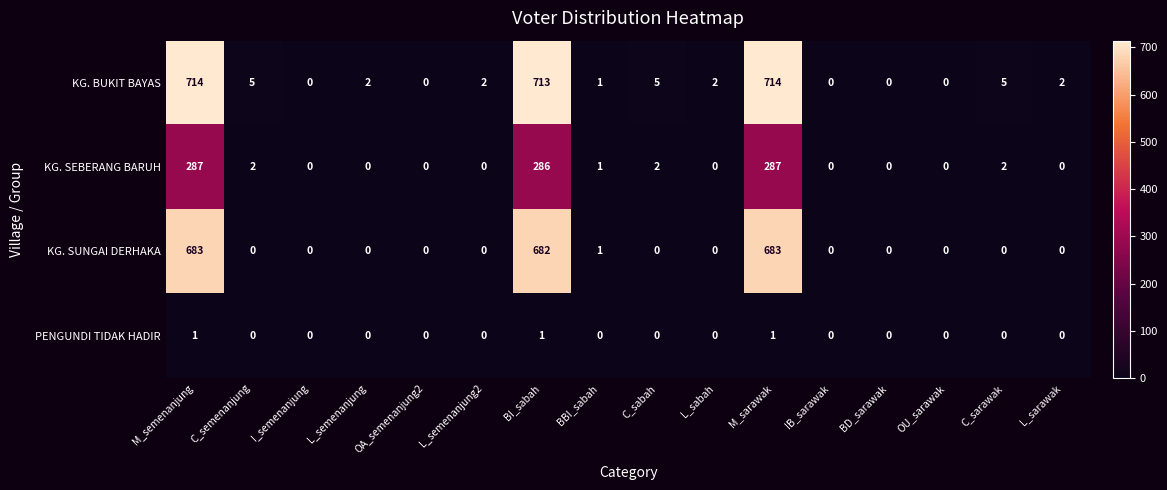

At how many categories does at least one series exceed 87?

3